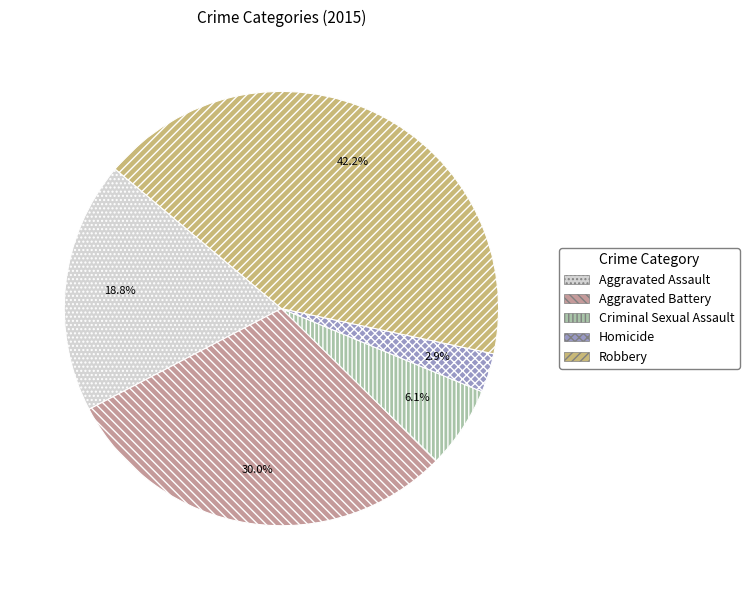

Which slice is the smallest?

Homicide